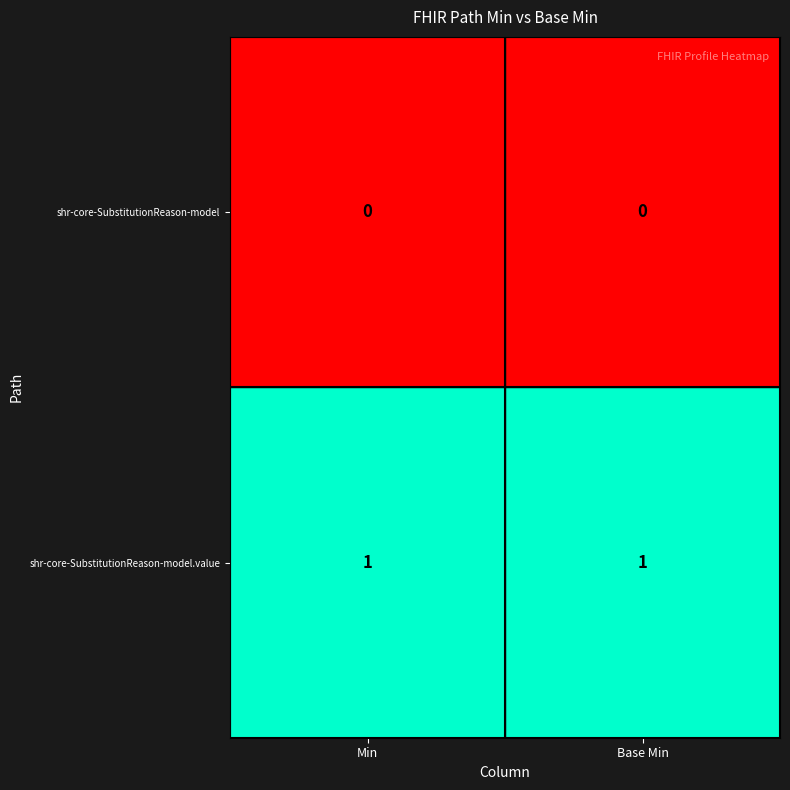

Count the number of data series in this chart.

2